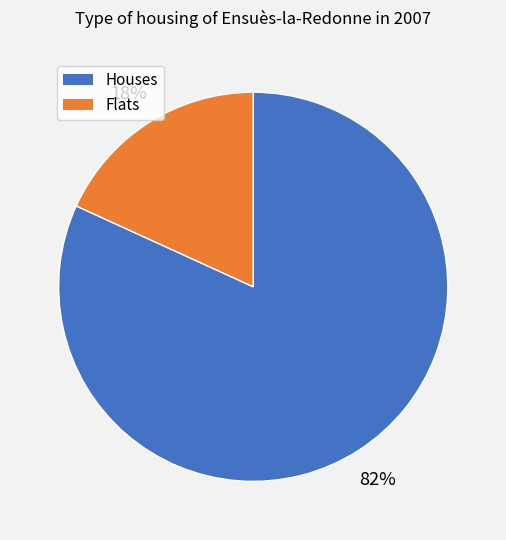

Is there a majority slice in this chart?

Yes